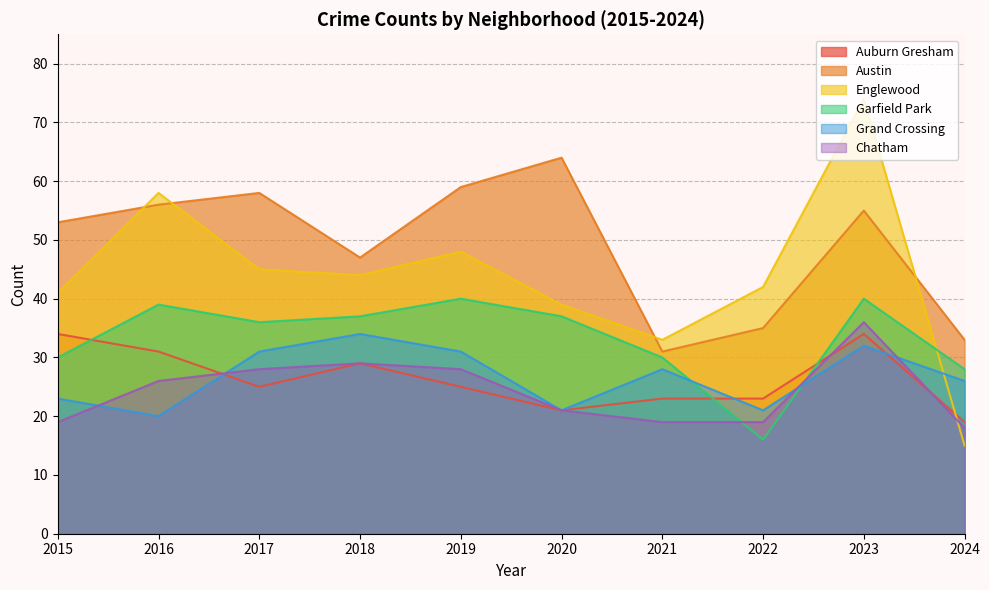

How many series are shown in this chart?

6